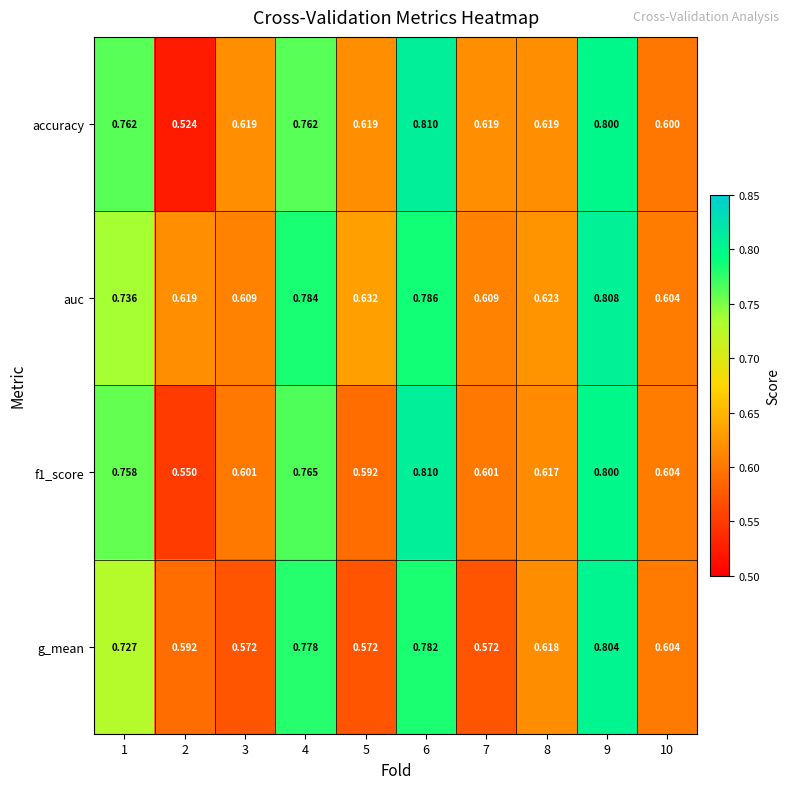

Which series has the largest range (max minus min)?

accuracy